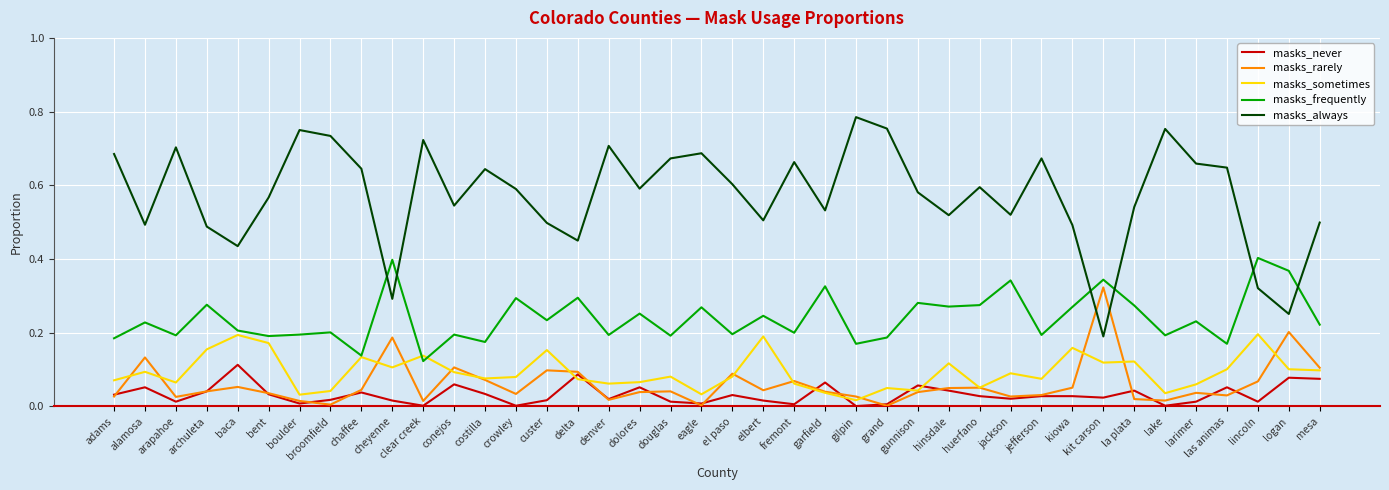

What are all the series names shown in the legend?

masks_never, masks_rarely, masks_sometimes, masks_frequently, masks_always